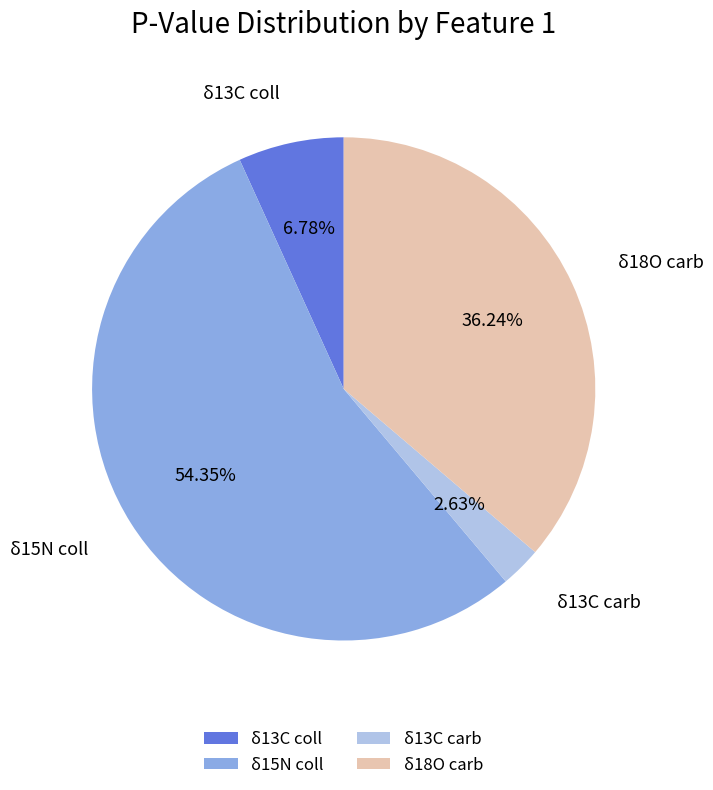

To the nearest percent, what is the difference between the largest and smallest slice percentages?

52%